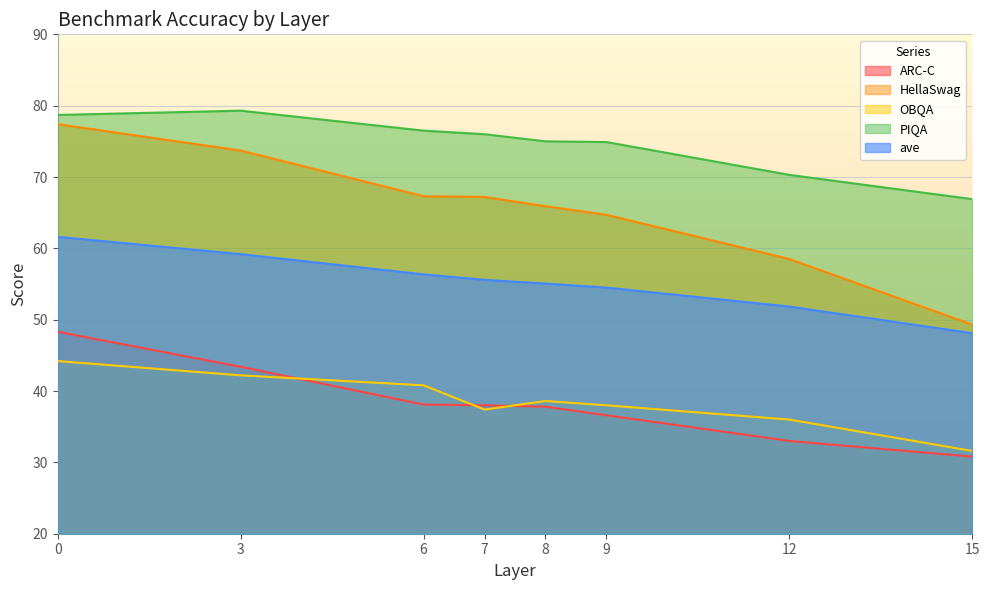

At which label is HellaSwag closest to 63?

9